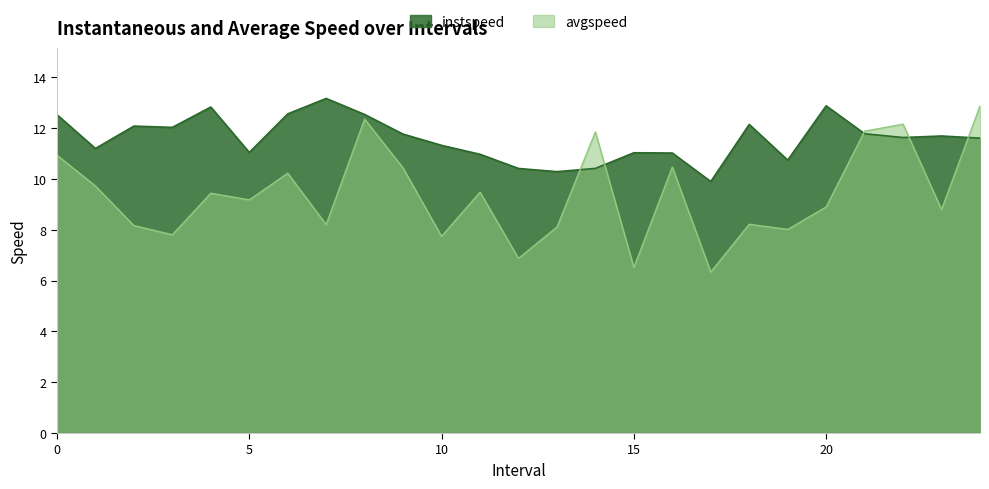

Does the chart display data point markers on the line(s)?

No